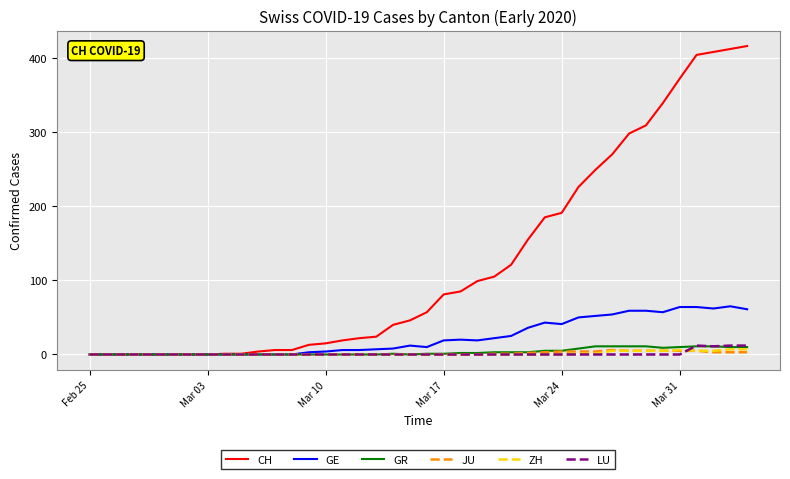

What is the maximum value shown in the chart?

416